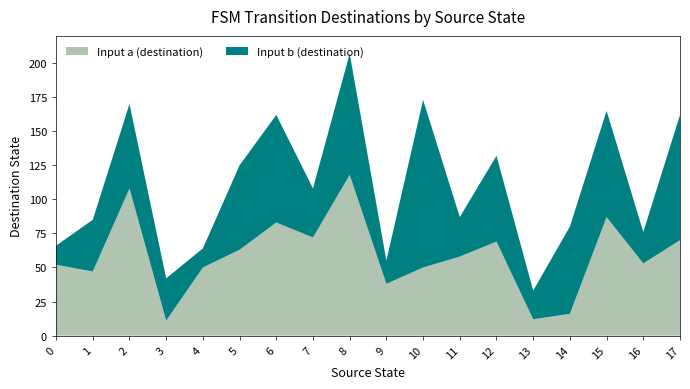

Reading left to right, what are all the values shown in this chart?

Input a (destination): 0=52	1=47	2=108	3=11	4=50	5=63	6=83	7=72	8=118	9=38	10=50	11=58	12=69	13=12	14=16	15=87	16=53	17=70
Input b (destination): 0=14	1=38	2=62	3=31	4=14	5=62	6=79	7=36	8=89	9=17	10=123	11=29	12=63	13=21	14=64	15=78	16=23	17=92